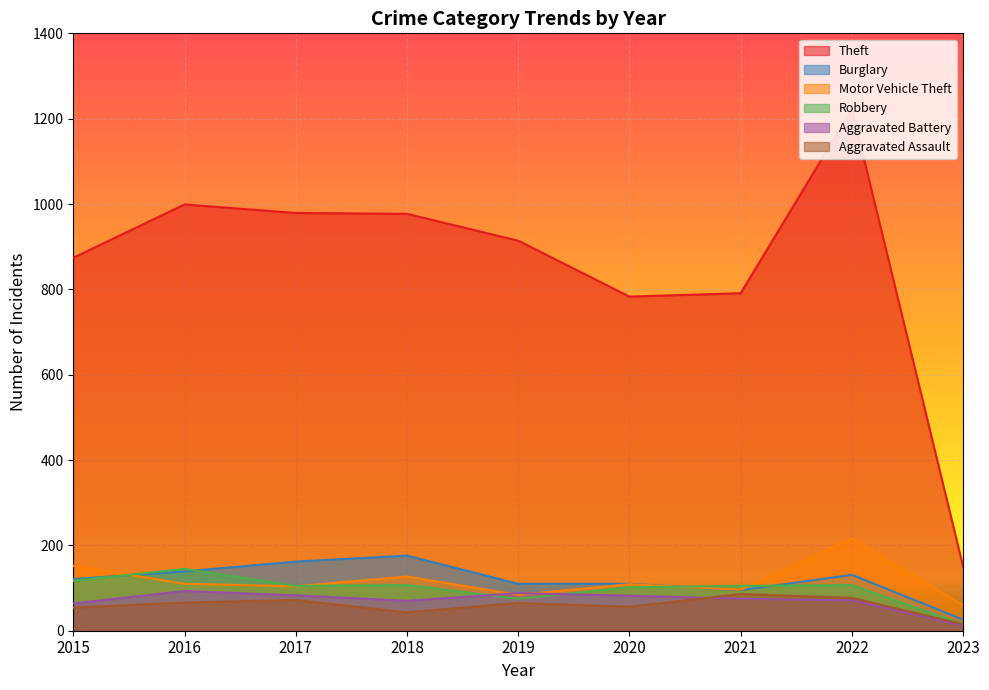

Is the value of Motor Vehicle Theft at 2021 greater than the value of Aggravated Assault at 2019?

Yes